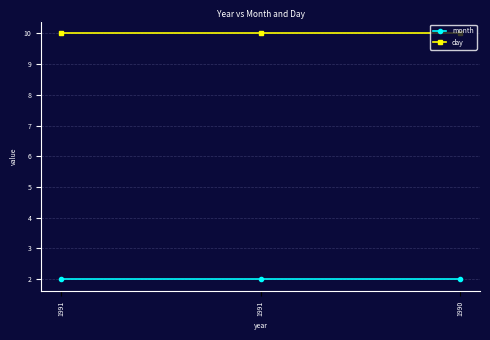

What is the value of the day point at the 1st from the left?

10